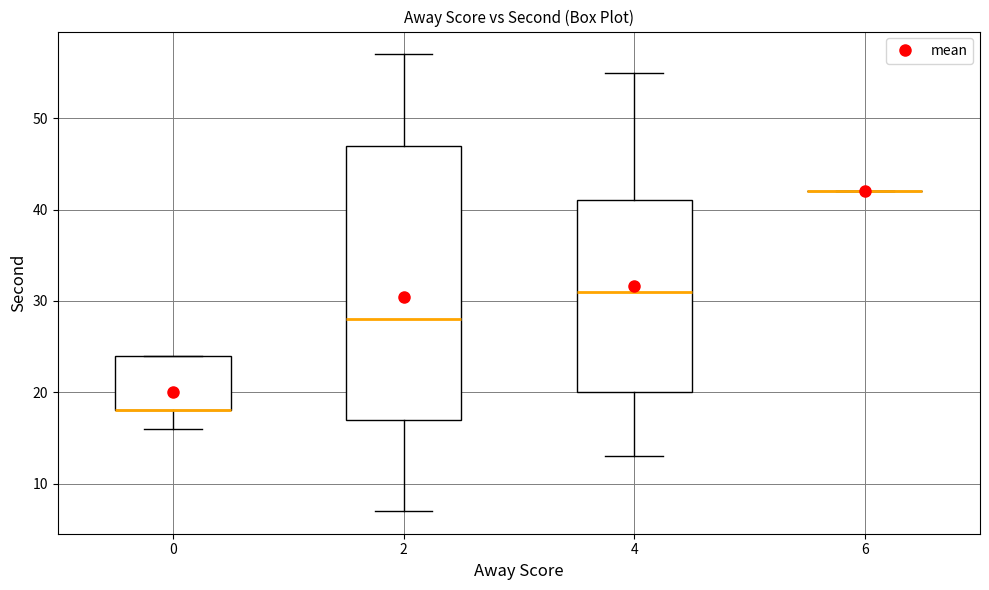

Reading left to right, read every box against the y-axis: the position of its median line, the range the box covers, and the ends of its whiskers. The values are not printed on the chart, so give them approximately, as read against the axis.

0: median 18 (drawn on the box's lower edge), box 18 to 24, whiskers 16 to 24
2: median 28, box 17 to 47, whiskers 7 to 57
4: median 31, box 20 to 41, whiskers 13 to 55
6: box collapsed to a line at 42, whiskers 42 to 42